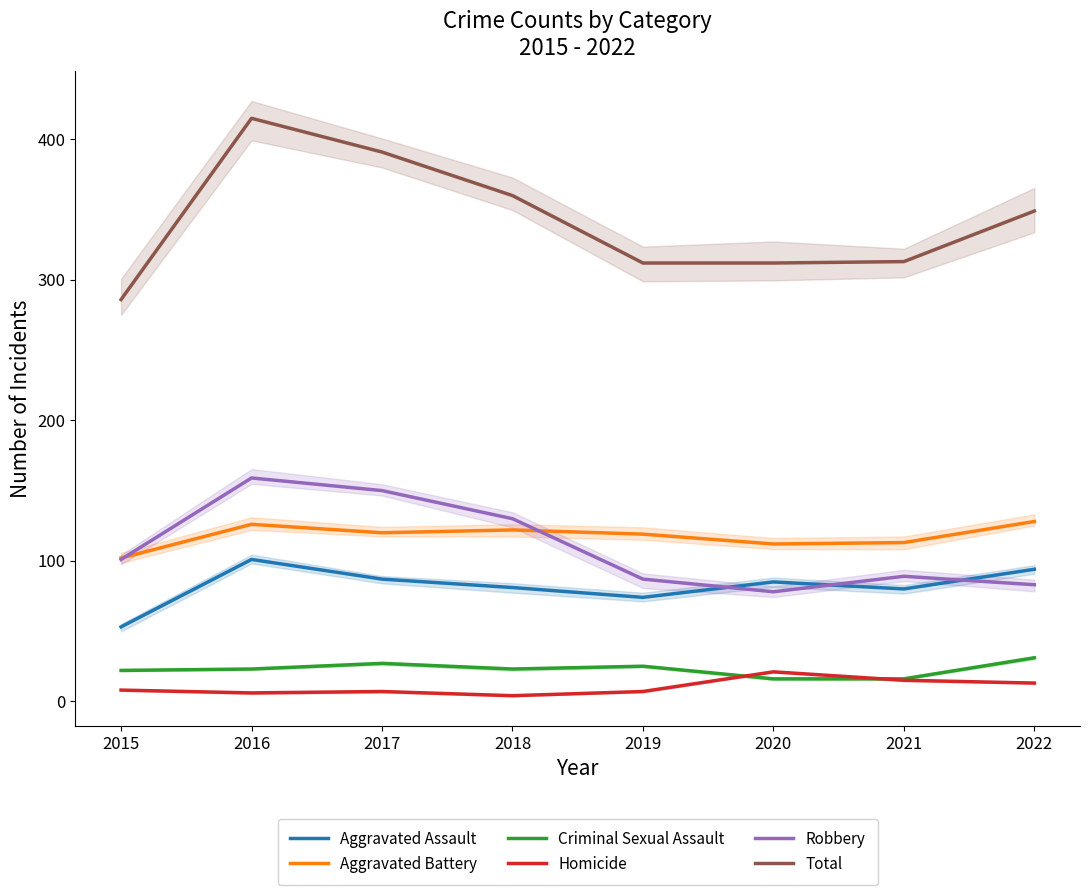

Which label corresponds to the largest value in the chart?

2016